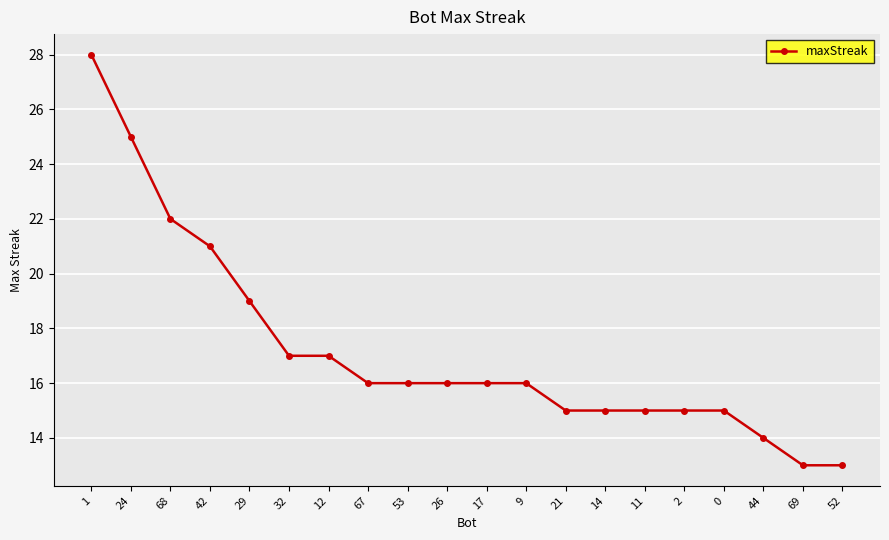

What is the ratio of the value at 21 to the value at 52?

1.2